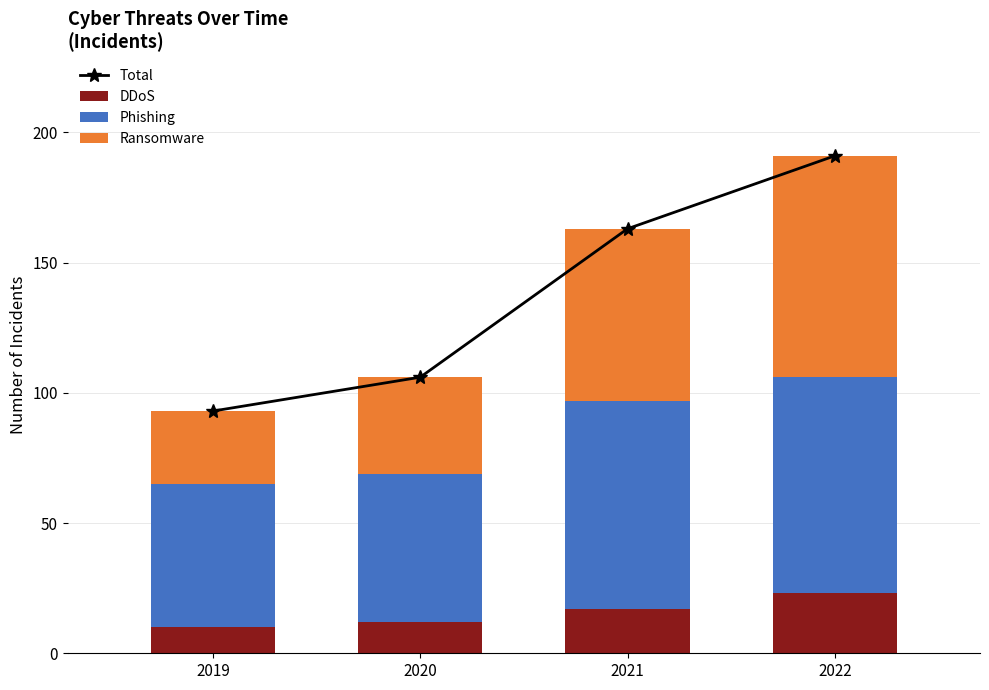

Which category has the lowest value across all series?

2019